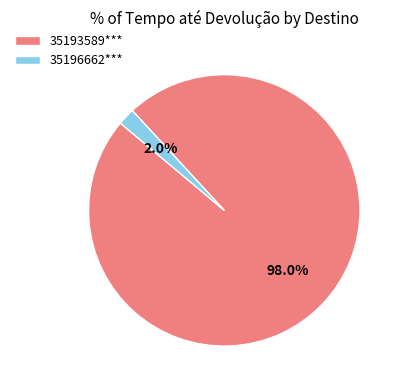

Which slice is the smallest?

35196662***